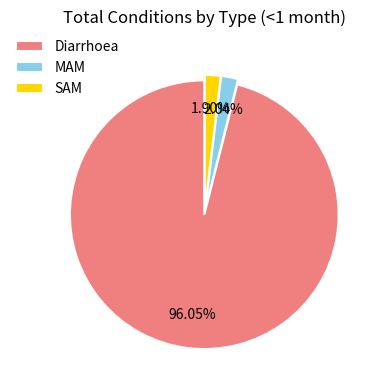

Which category has the biggest portion of the pie?

Diarrhoea